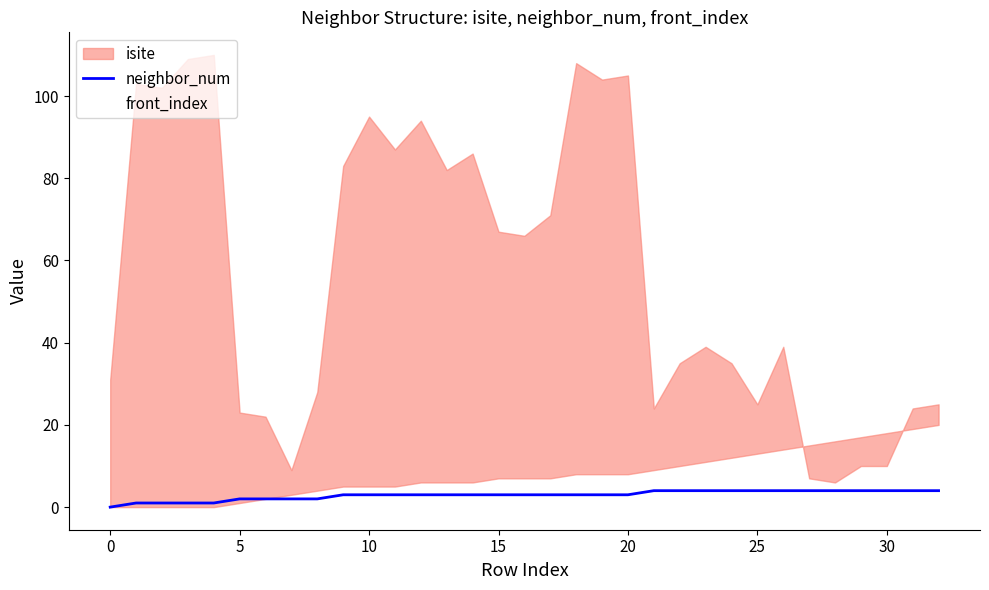

Reading left to right, what are all the values shown in this chart?

0	1	1	1	1	2	2	2	2	3	3	3	3	3	3	3	3	3	3	3	3	4	4	4	4	4	4	4	4	4	4	4	4